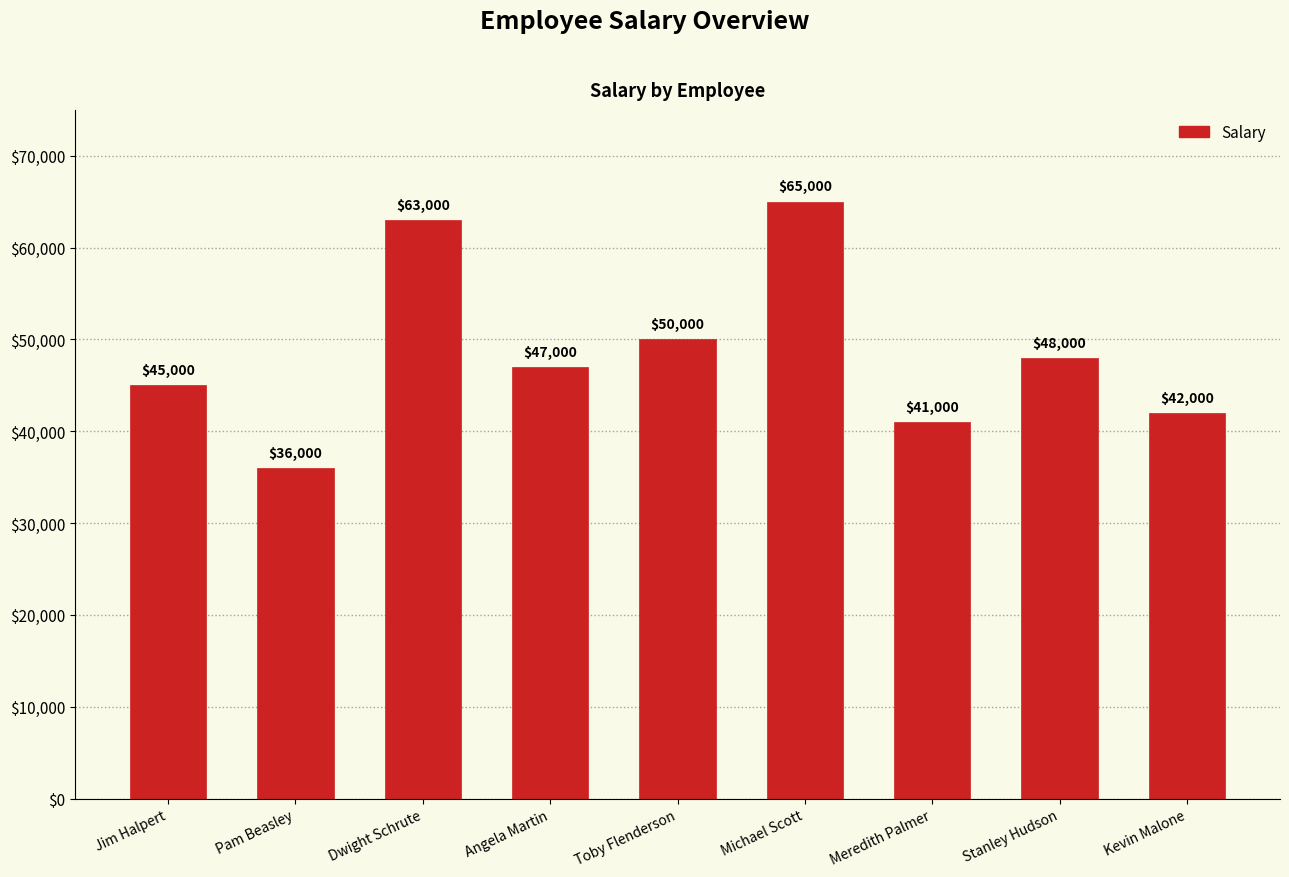

Rank the categories by value from highest to lowest.

Michael Scott, Dwight Schrute, Toby Flenderson, Stanley Hudson, Angela Martin, Jim Halpert, Kevin Malone, Meredith Palmer, Pam Beasley